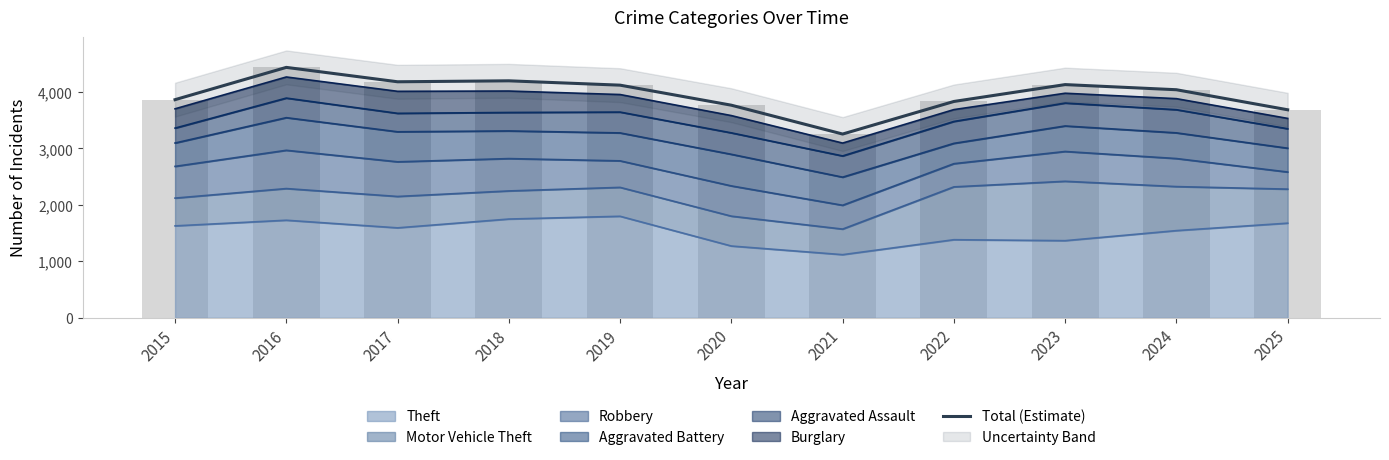

Are the bars horizontal?

No